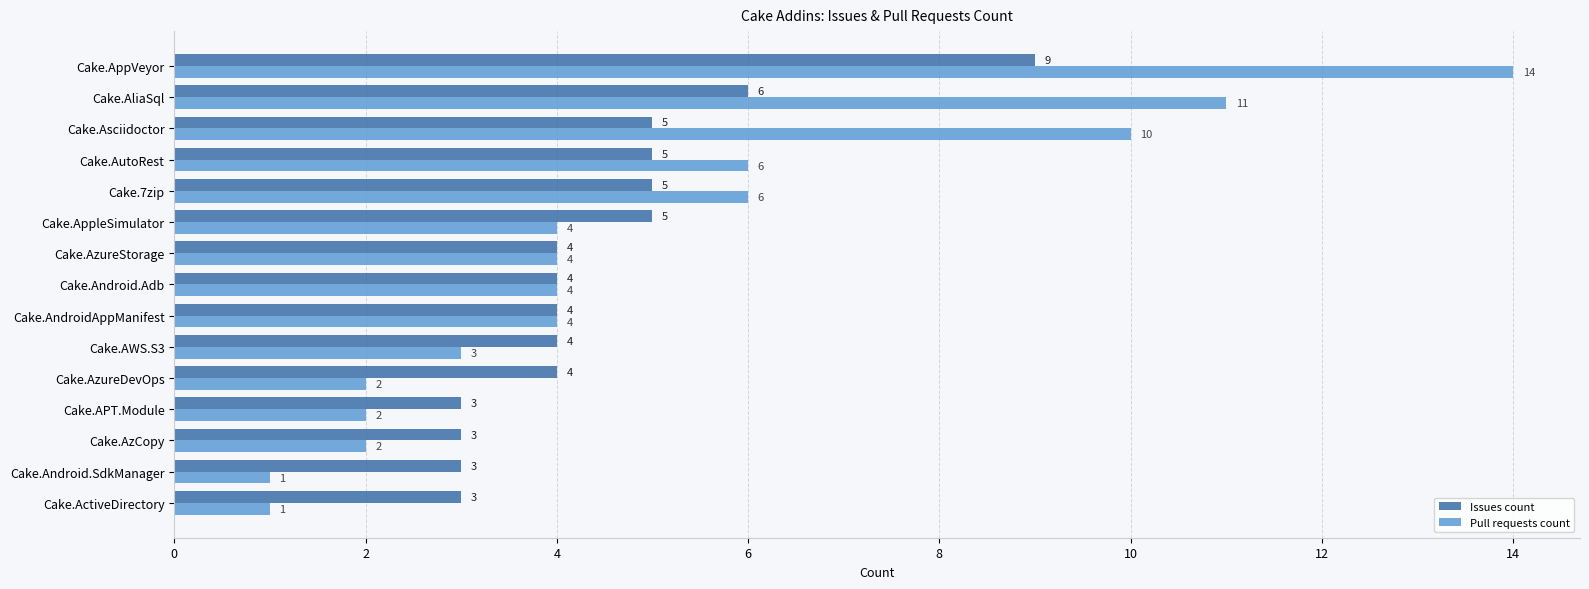

What is the difference between the second highest and second lowest values in the Pull requests count series?

10